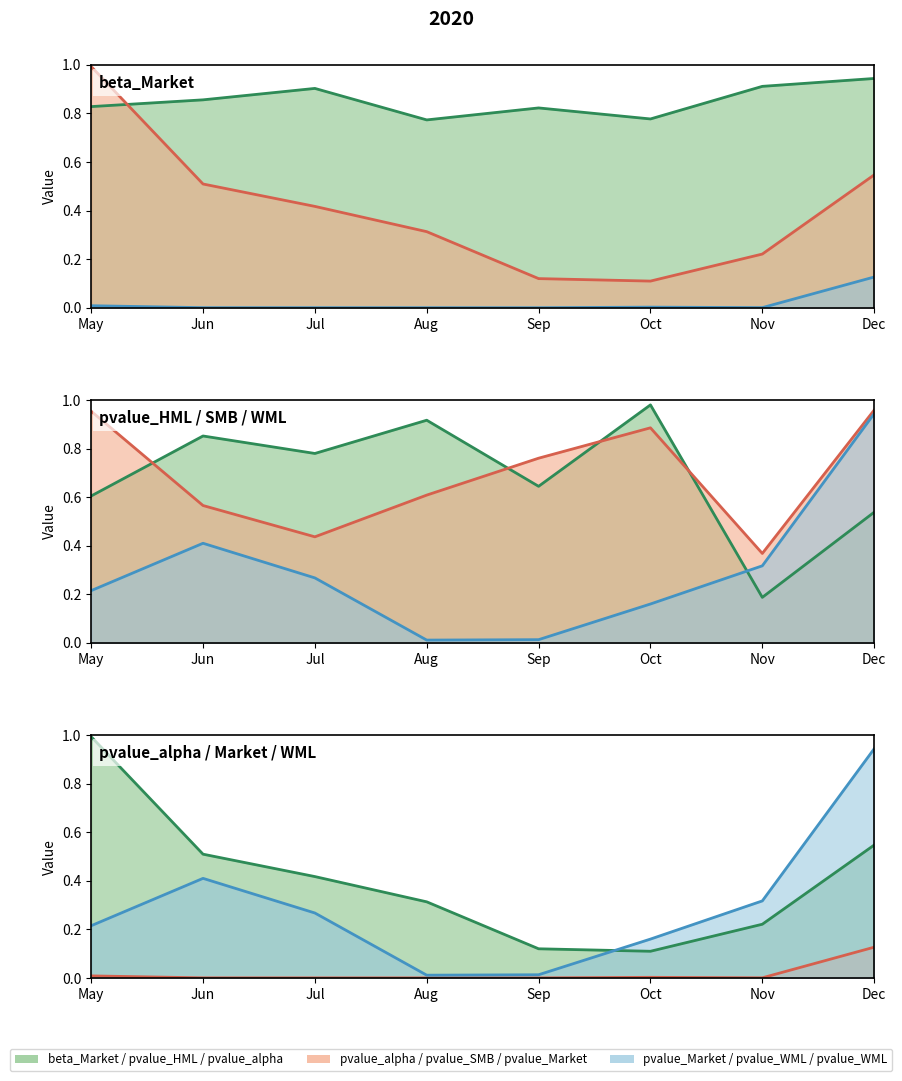

Where is the first local maximum for beta_Market?

Jul